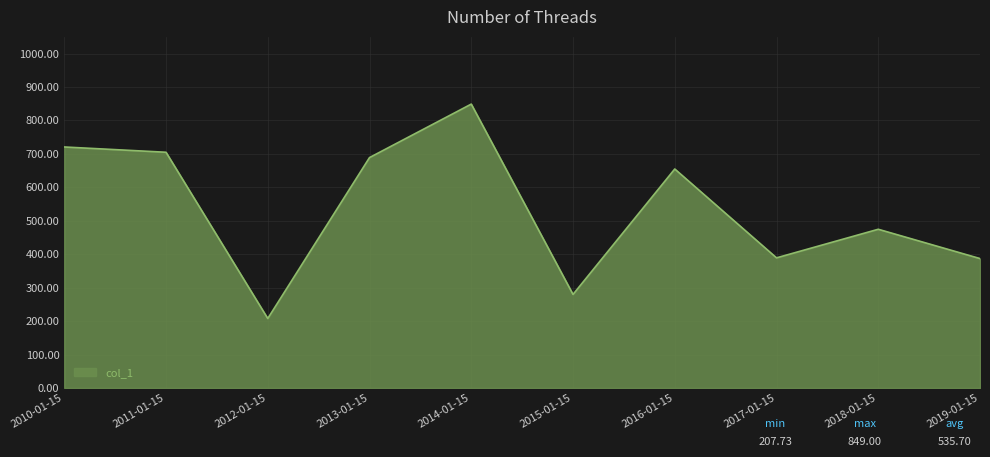

Approximately how many times larger is the value at 2014-01-15 compared to 2013-01-15?

1.2